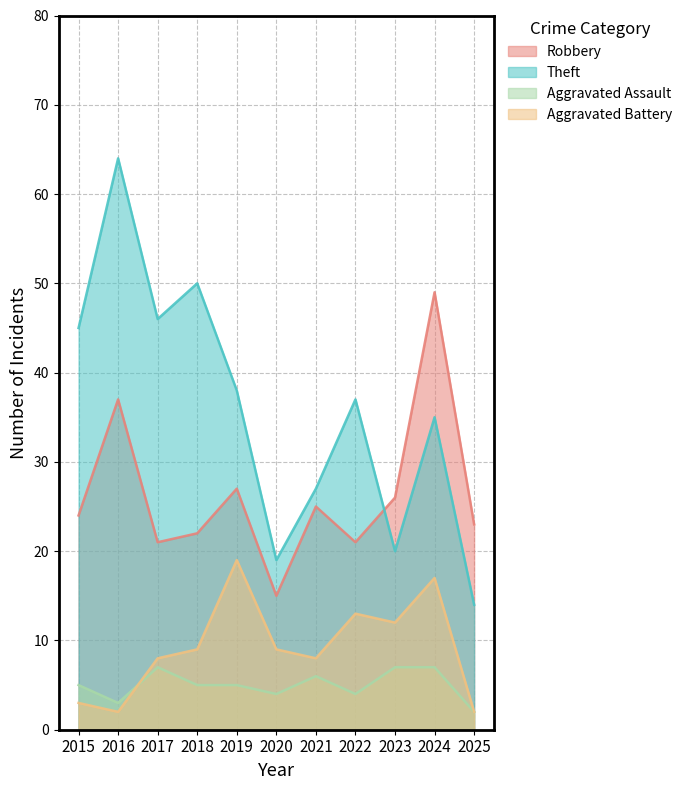

What is the average value of the Aggravated Battery series?

9